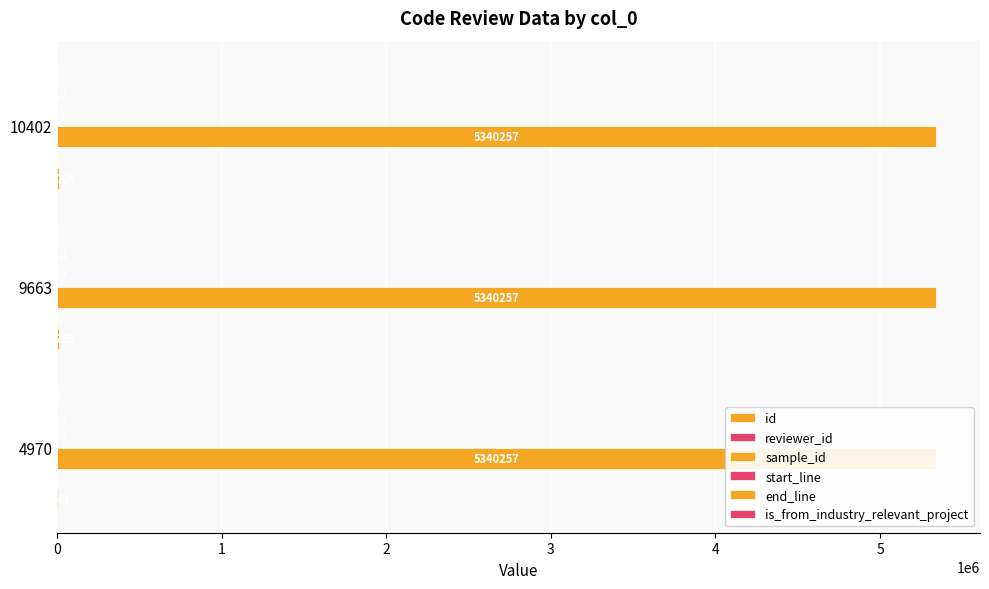

What are all the series names shown in the legend?

id, reviewer_id, sample_id, start_line, end_line, is_from_industry_relevant_project